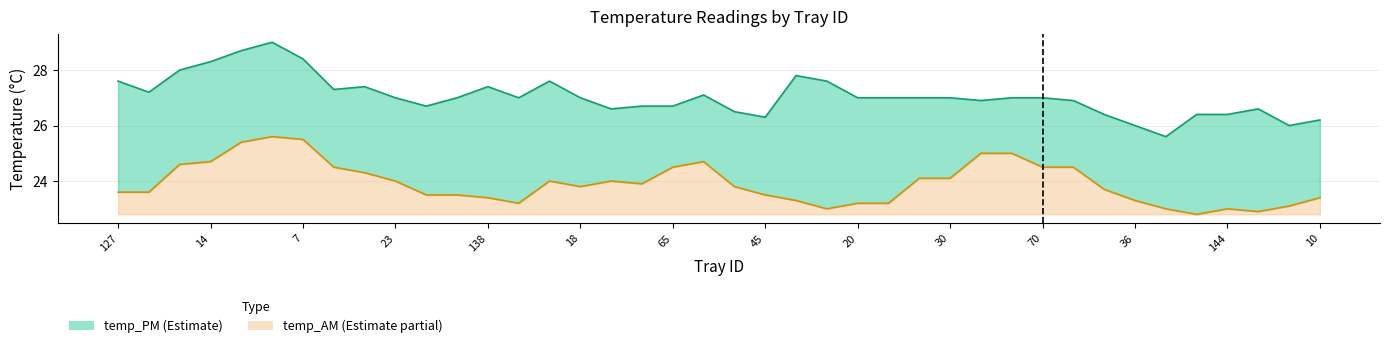

Which has a higher value, 30 or 10?

30